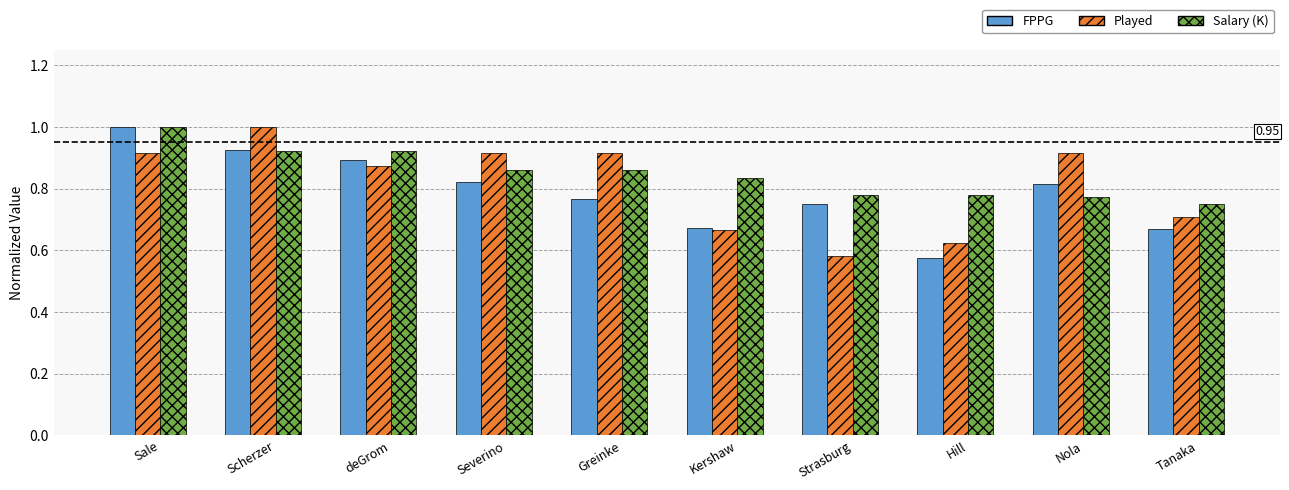

What is the total value across all series at deGrom?

2.7